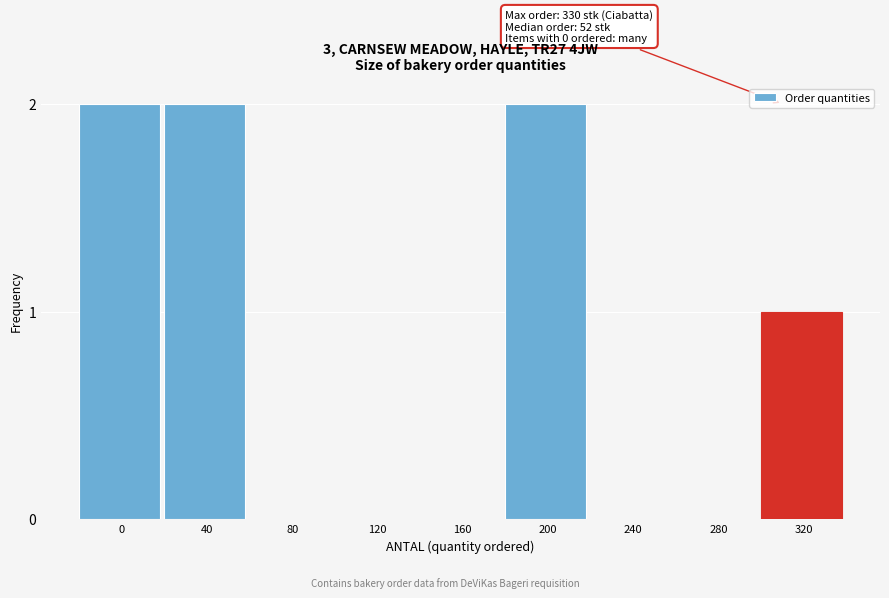

Reading right to left, extract all data points from this chart.

320=1	280=0	240=0	200=2	160=0	120=0	80=0	40=2	0=2